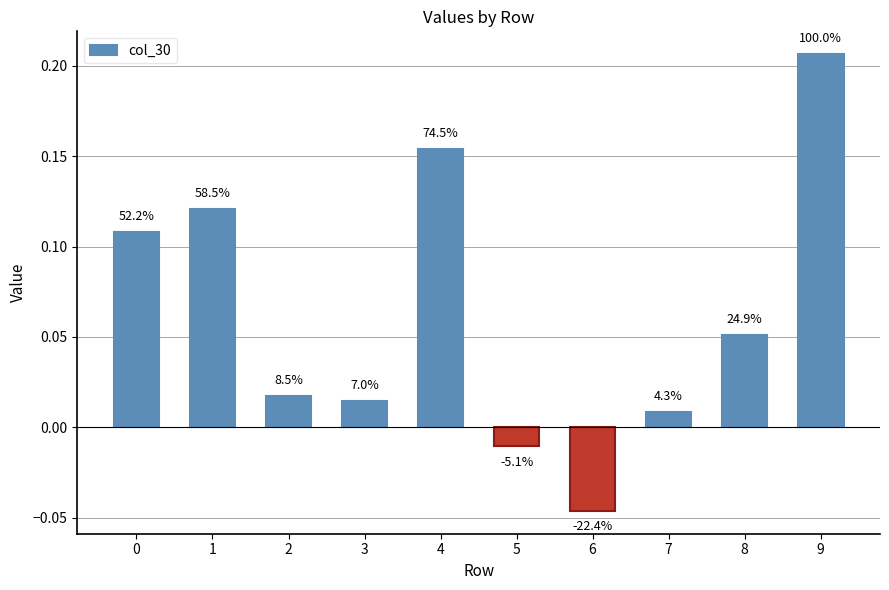

How many bars are there in total?

10